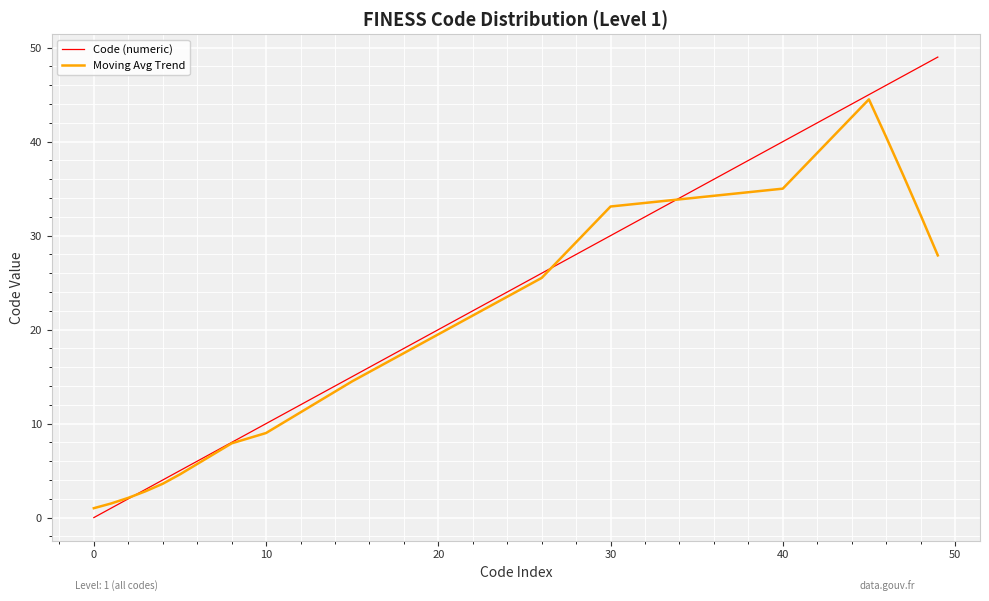

What is the maximum value shown in the chart?

49.0